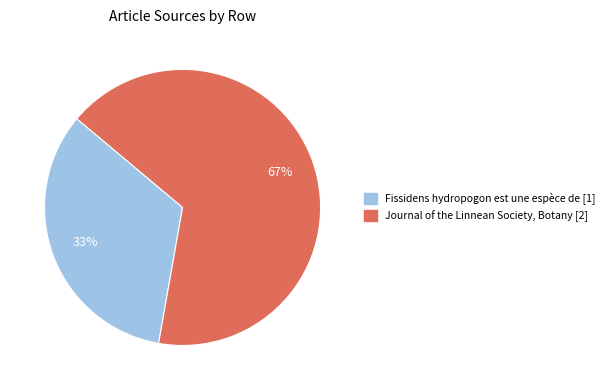

Rank the categories by value from lowest to highest.

Fissidens hydropogon est une espèce de, Journal of the Linnean Society, Botany